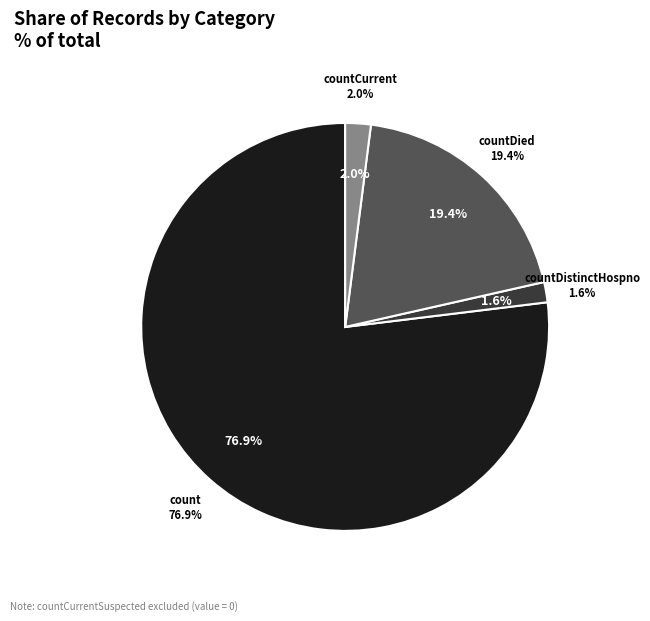

Is the sum of countDied and countCurrent greater than half?

No